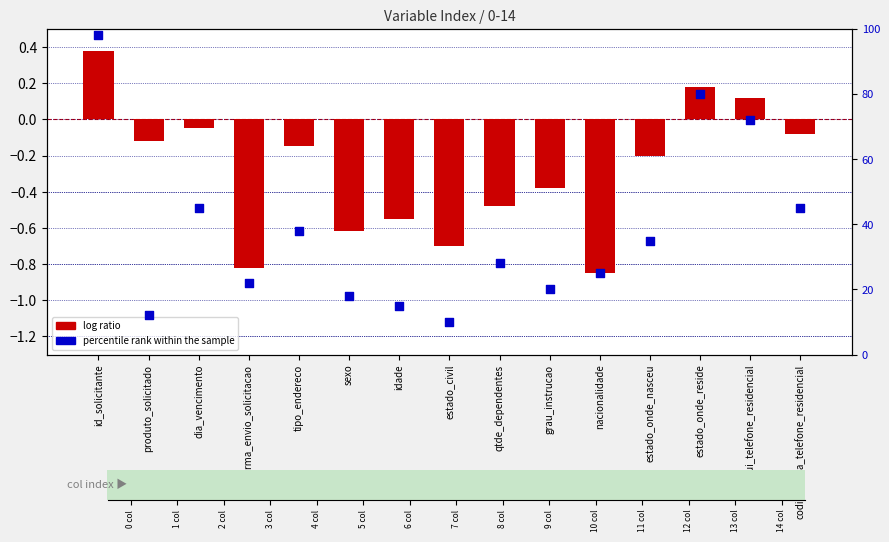

At which category is the sum across all series the highest?

id_solicitante